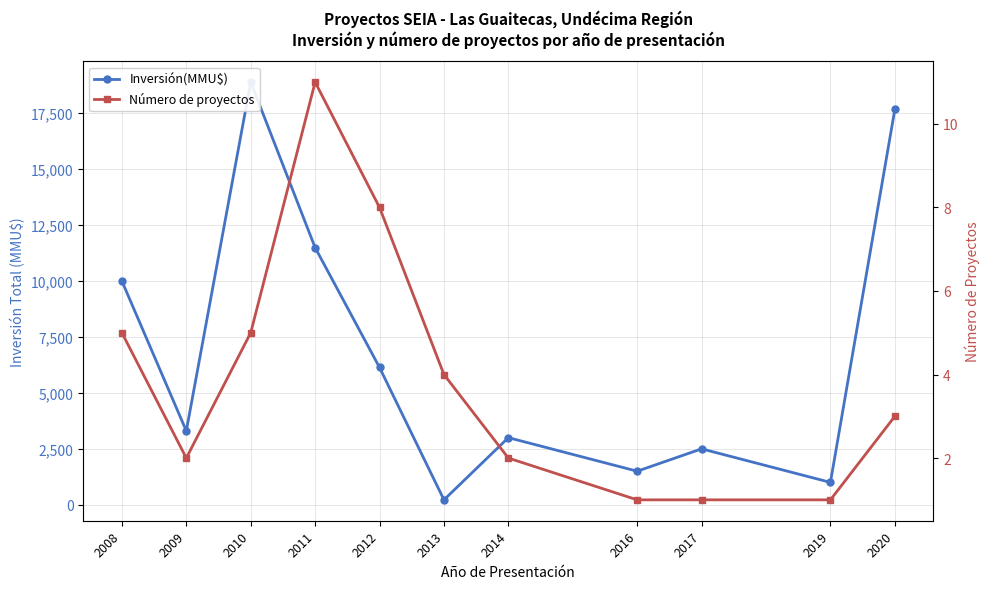

Does the chart display data point markers on the line(s)?

Yes